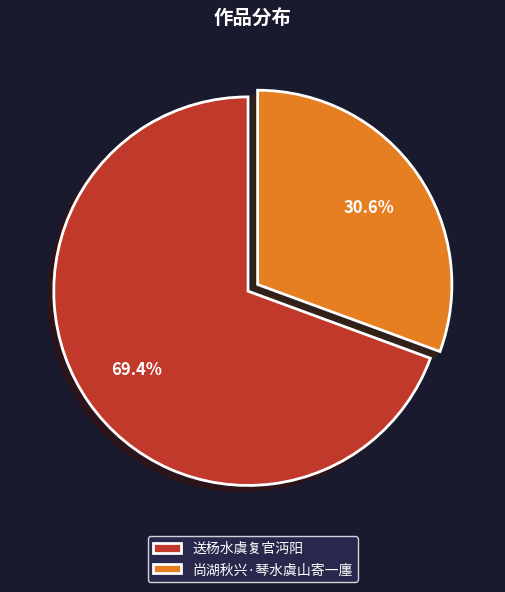

Which slice represents more than half of the pie?

送杨水虞复官沔阳